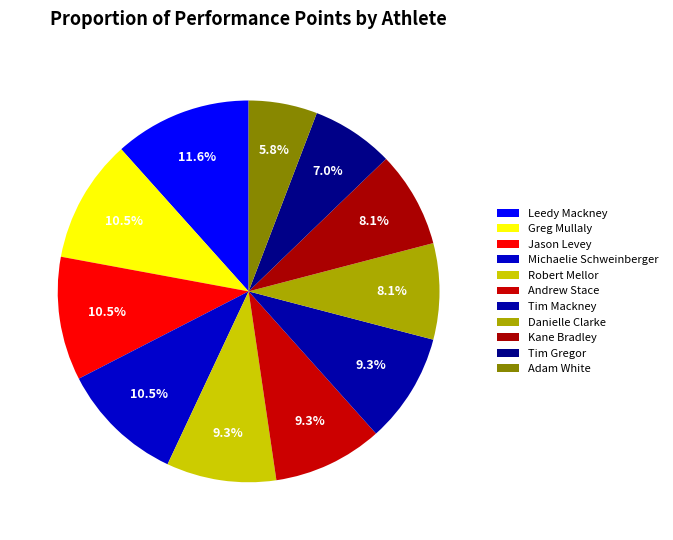

Combined, what portion of the pie is Tim Mackney and Andrew Stace?

18.6%